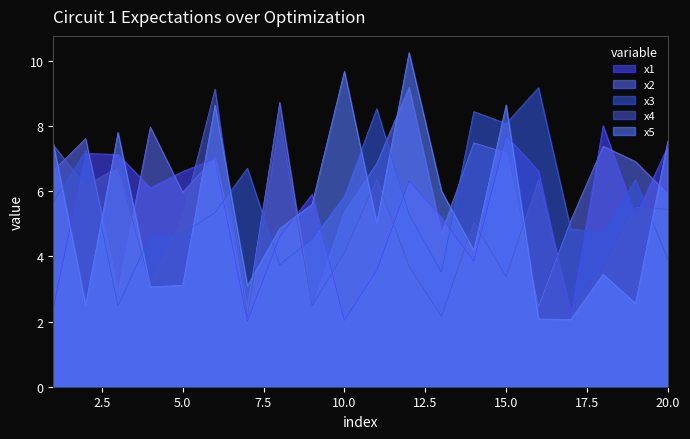

Does the chart have visible grid lines?

No